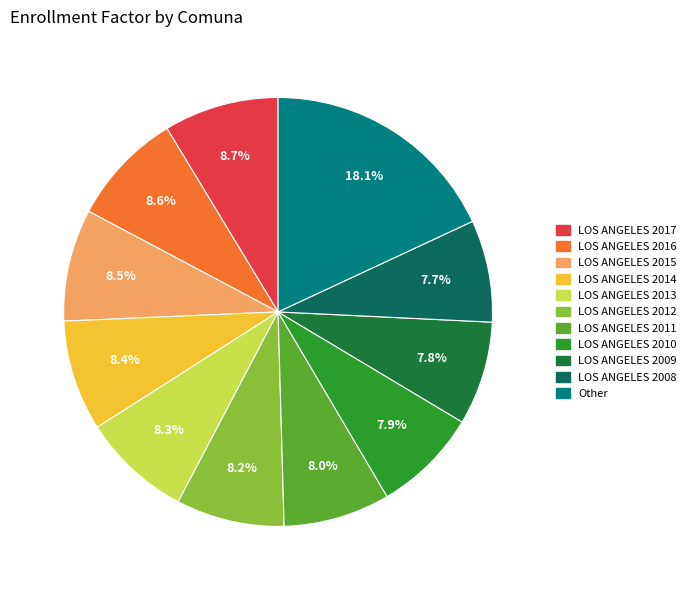

Is there any slice that represents more than half of the pie?

No